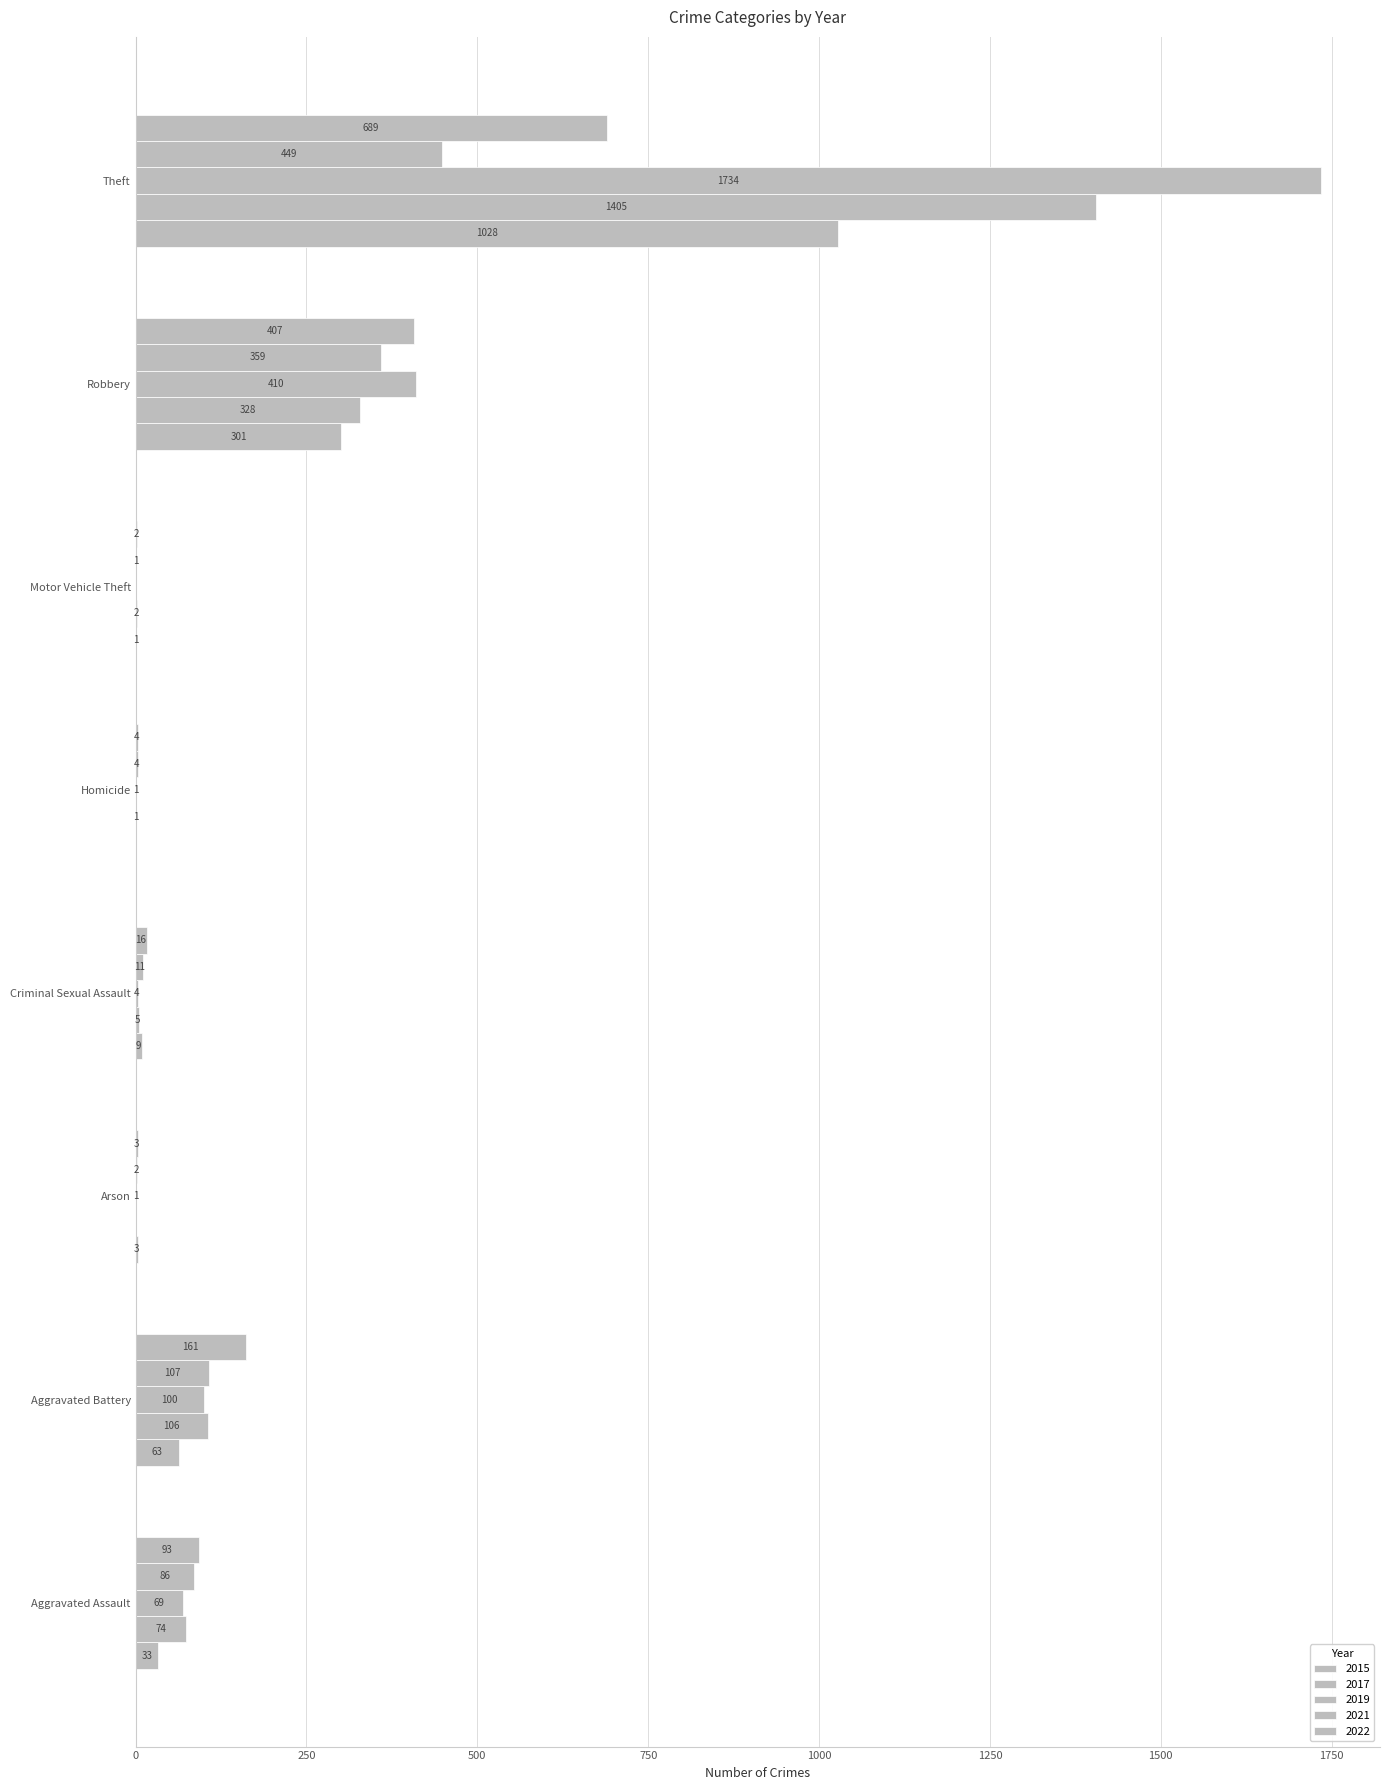

Which series has the largest total across all categories?

2019